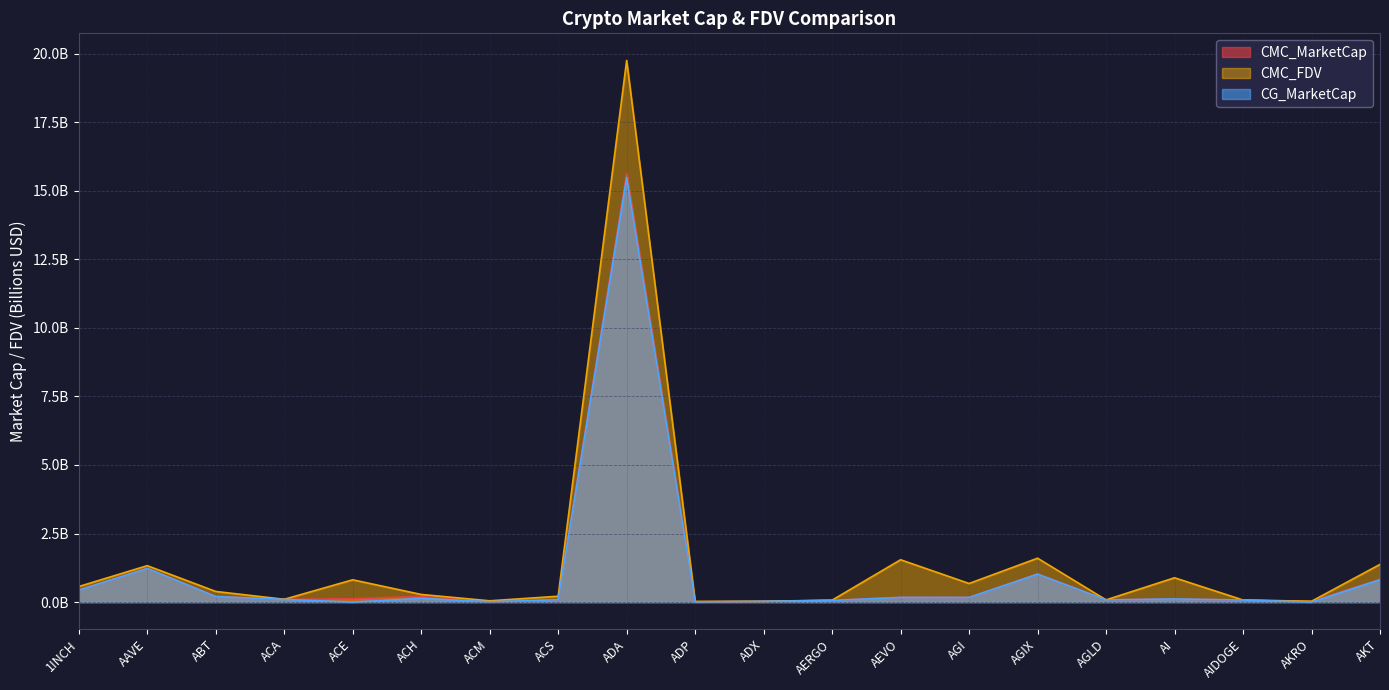

How many distinct data groups are displayed?

3